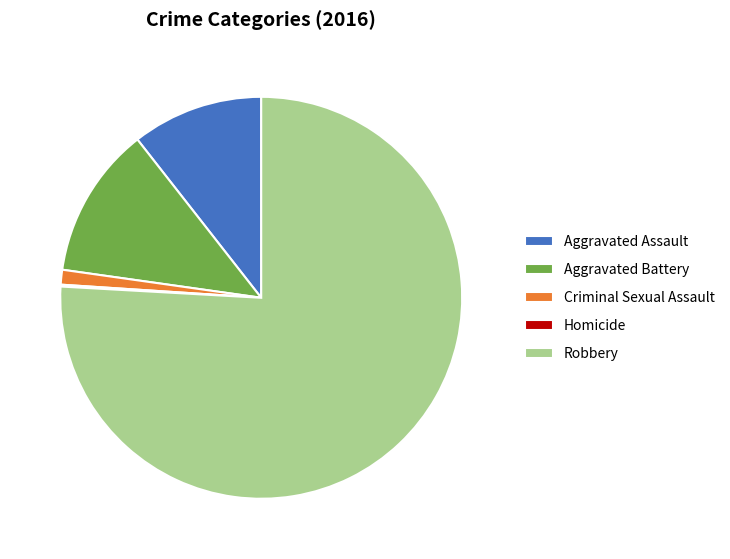

What is the ratio of the value at Robbery to the value at Aggravated Battery?

6.2